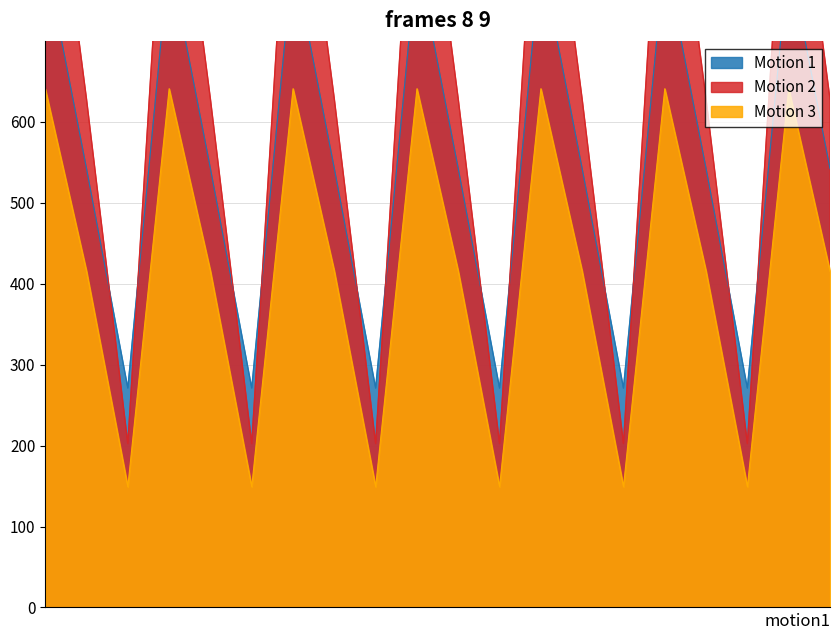

What are all the series names shown in the legend?

Motion 1, Motion 2, Motion 3